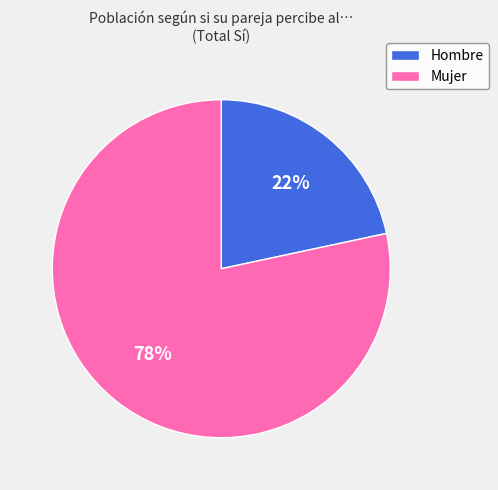

Between Hombre and Mujer, which is larger?

Mujer